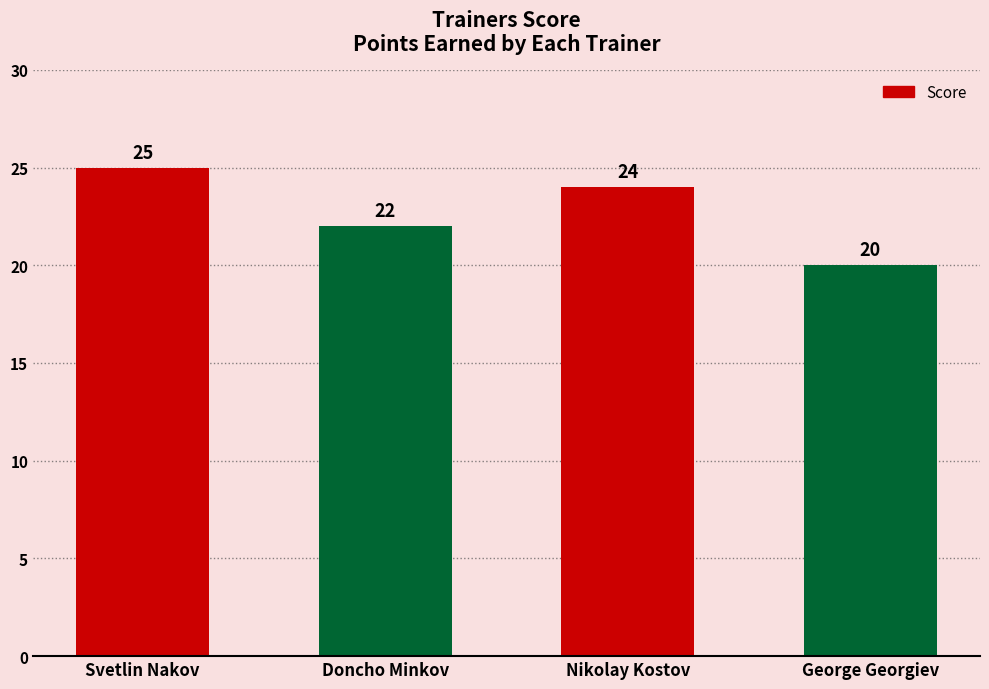

List the labels in order of value, largest first.

Svetlin Nakov, Nikolay Kostov, Doncho Minkov, George Georgiev